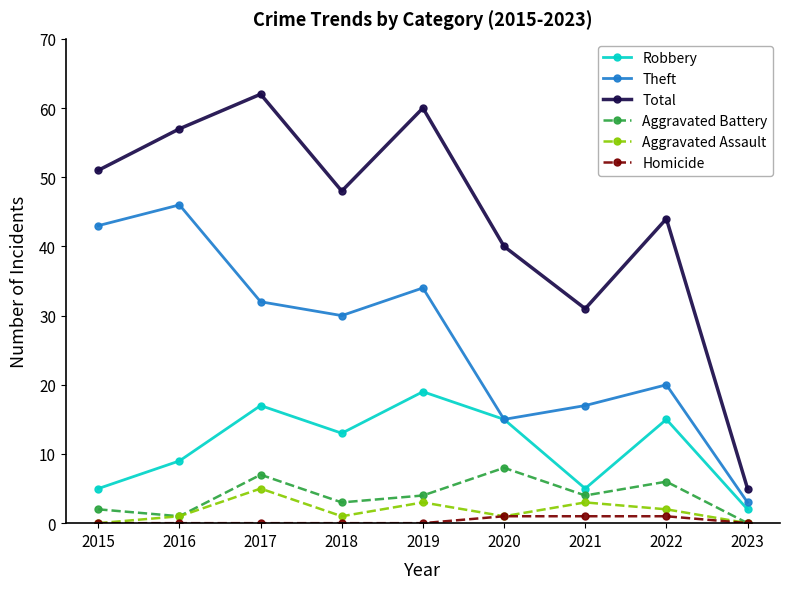

Which category has the highest value across all series?

2017